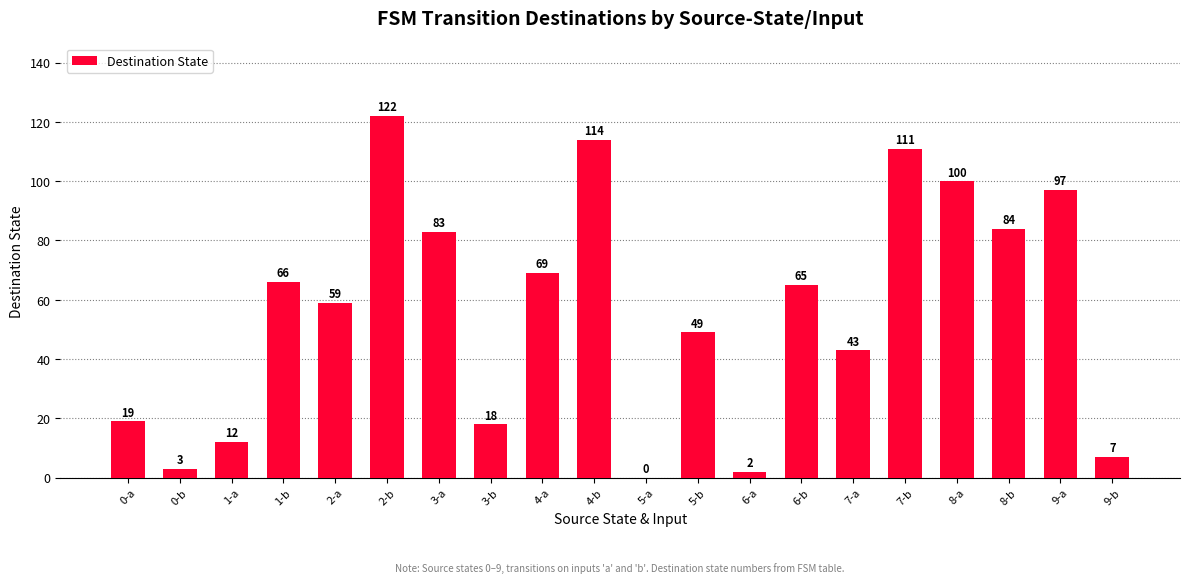

Reading left to right, what are all the values shown in this chart?

0-a=19	0-b=3	1-a=12	1-b=66	2-a=59	2-b=122	3-a=83	3-b=18	4-a=69	4-b=114	5-a=0	5-b=49	6-a=2	6-b=65	7-a=43	7-b=111	8-a=100	8-b=84	9-a=97	9-b=7